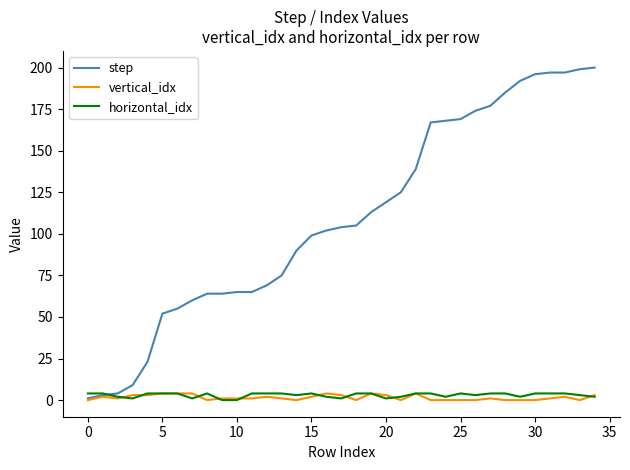

How many vertical_idx values are between 0 and 3?

29